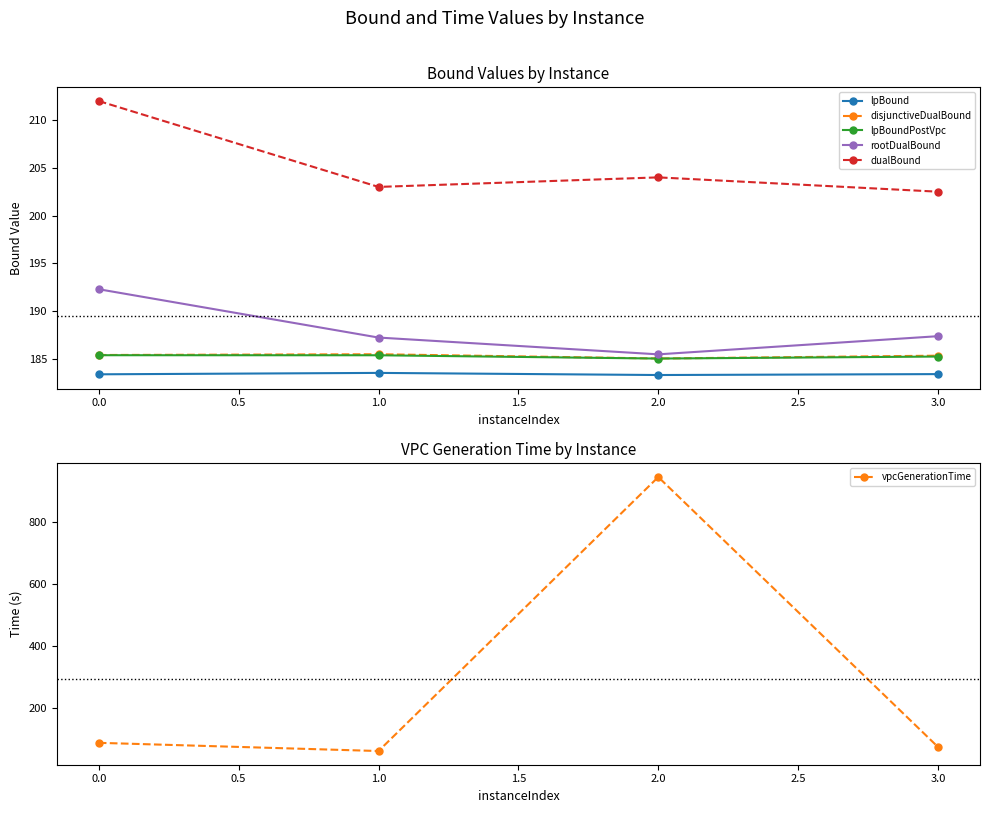

Rank the series by their maximum value, from highest to lowest.

vpcGenerationTime, dualBound, rootDualBound, disjunctiveDualBound, lpBoundPostVpc, lpBound